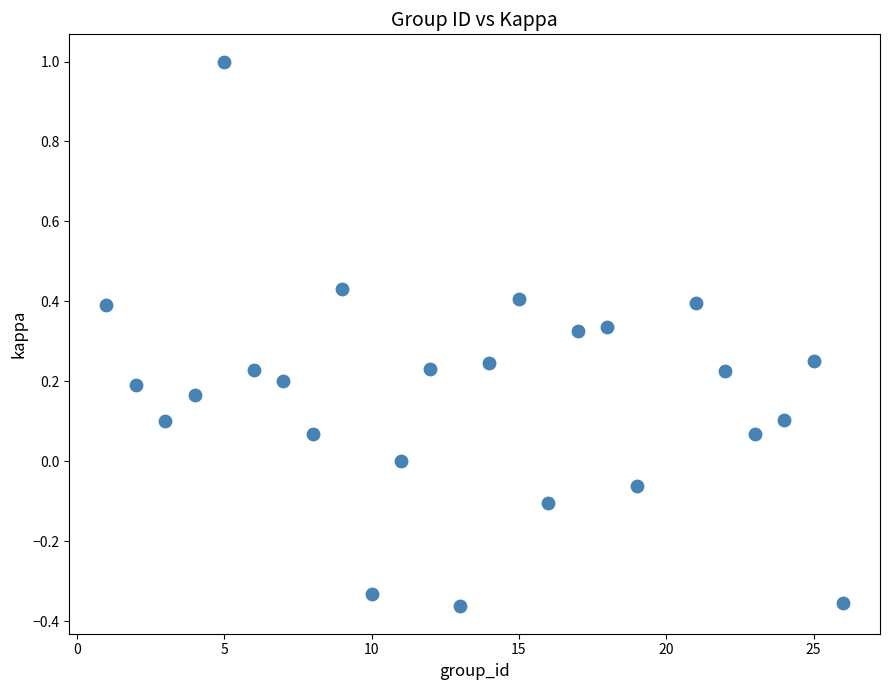

What is the range of X values (max minus min)?

25.0